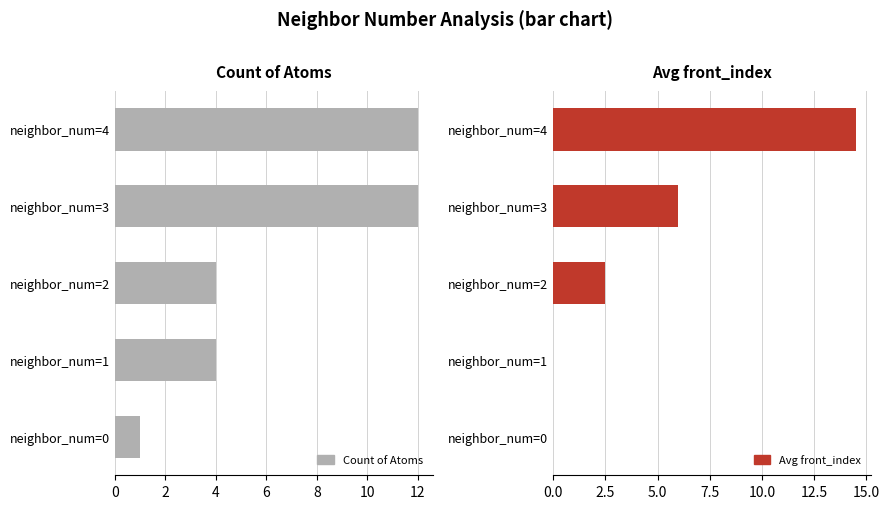

The Count of Atoms series shows 7 at neighbor_num=4. True or false?

False